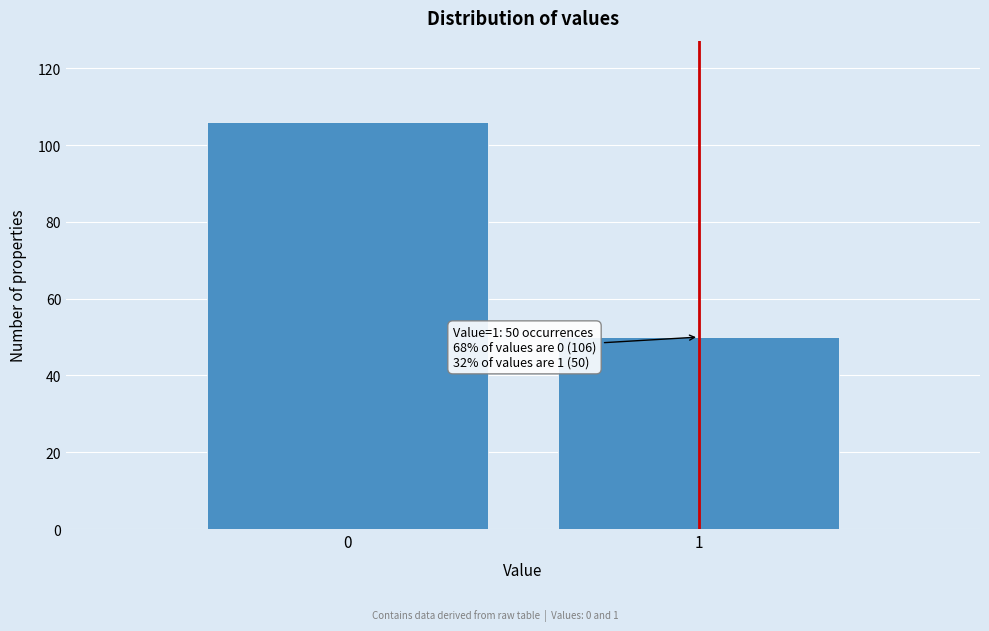

Reading right to left, extract all data points from this chart.

50	106